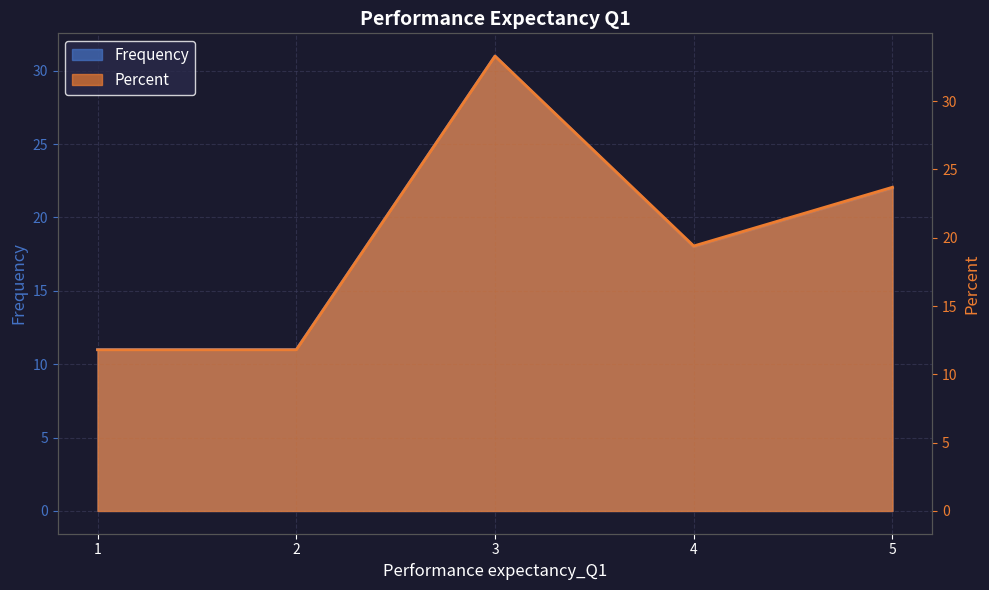

List the labels in order of Percent value, smallest first.

1, 2, 4, 5, 3